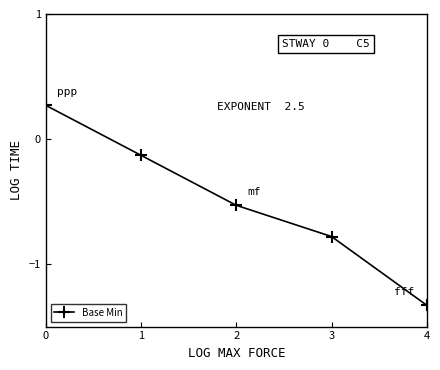

Rank the categories by value from highest to lowest.

0, 1, 2, 3, 4